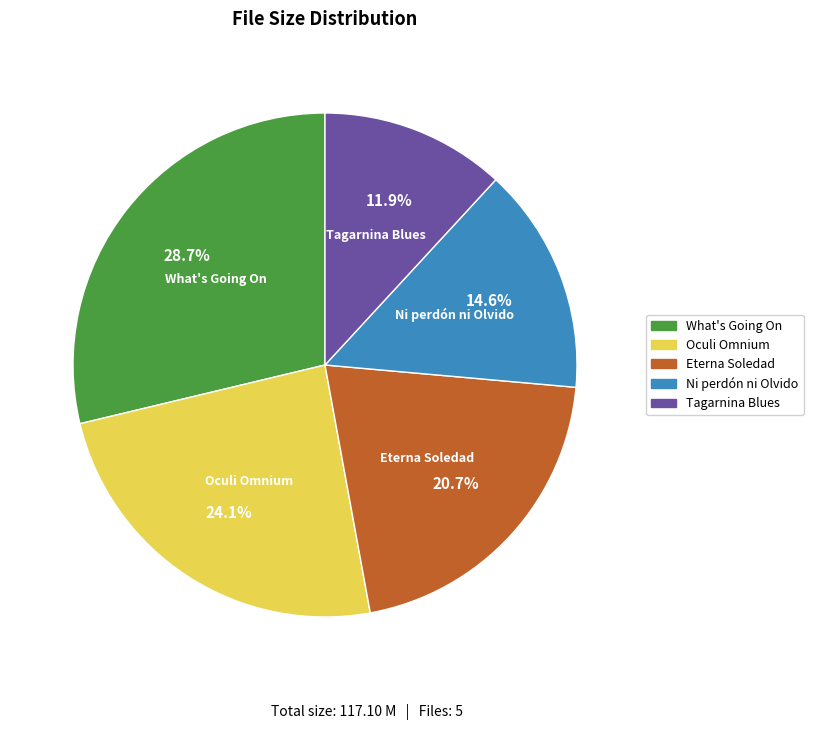

Is there any slice that represents more than half of the pie?

No